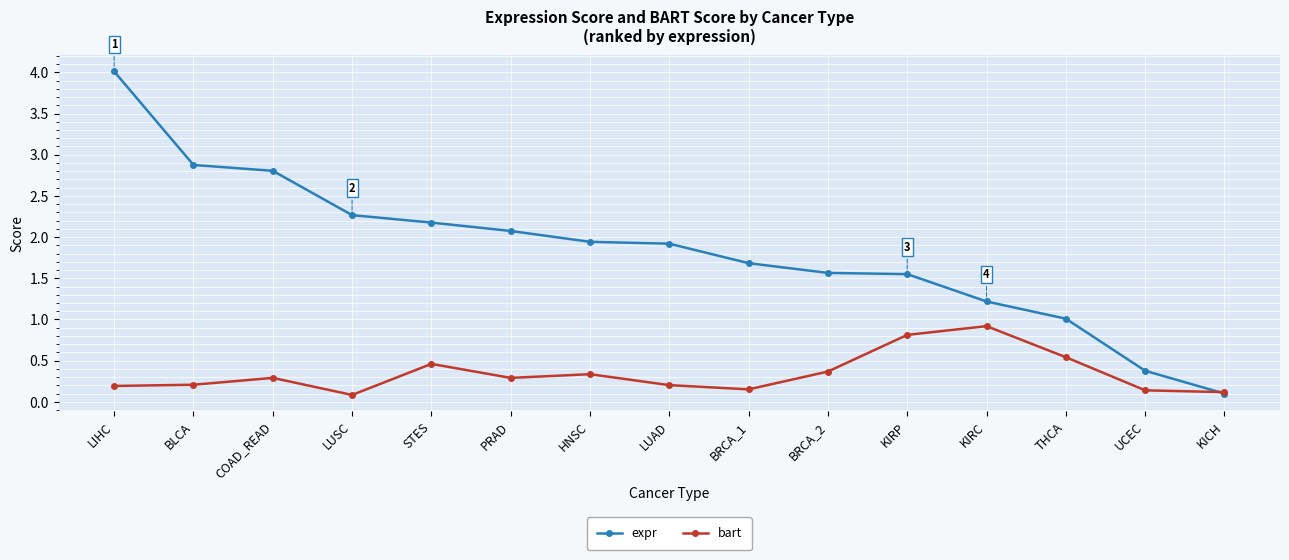

List the series in order of their overall mean, highest first.

expr, bart